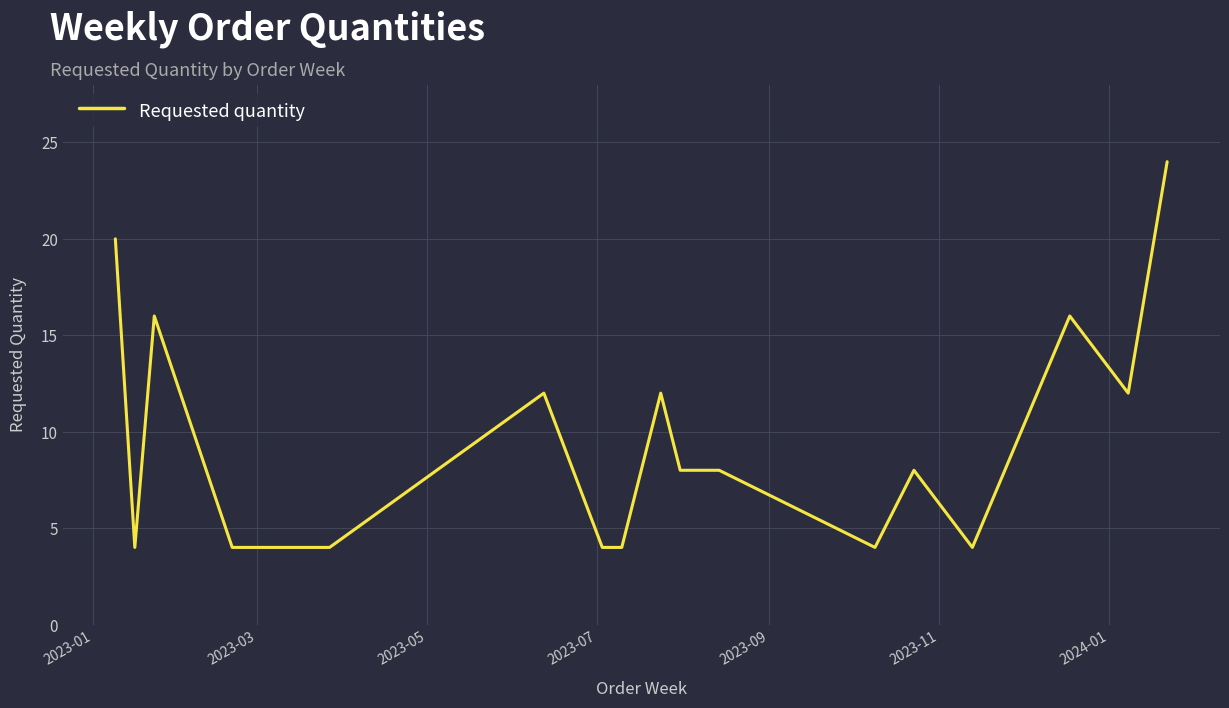

What is the difference between the maximum and minimum values?

20